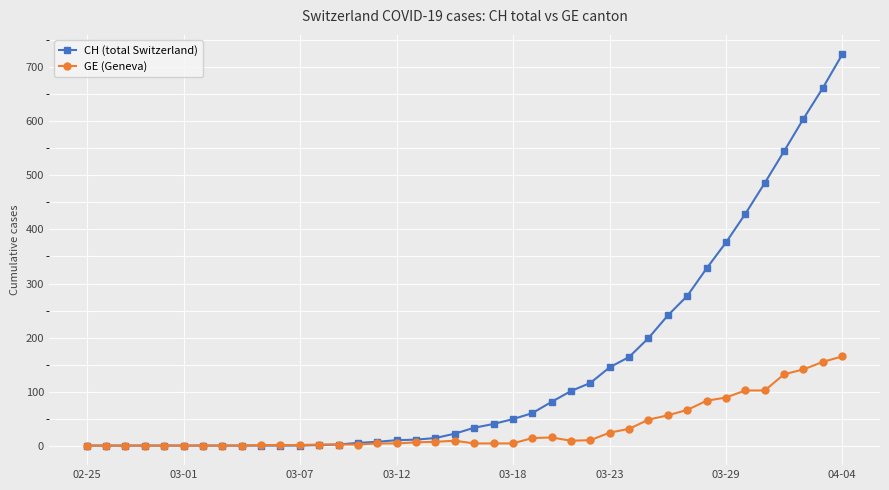

Which series has the largest range (max minus min)?

CH (total Switzerland)